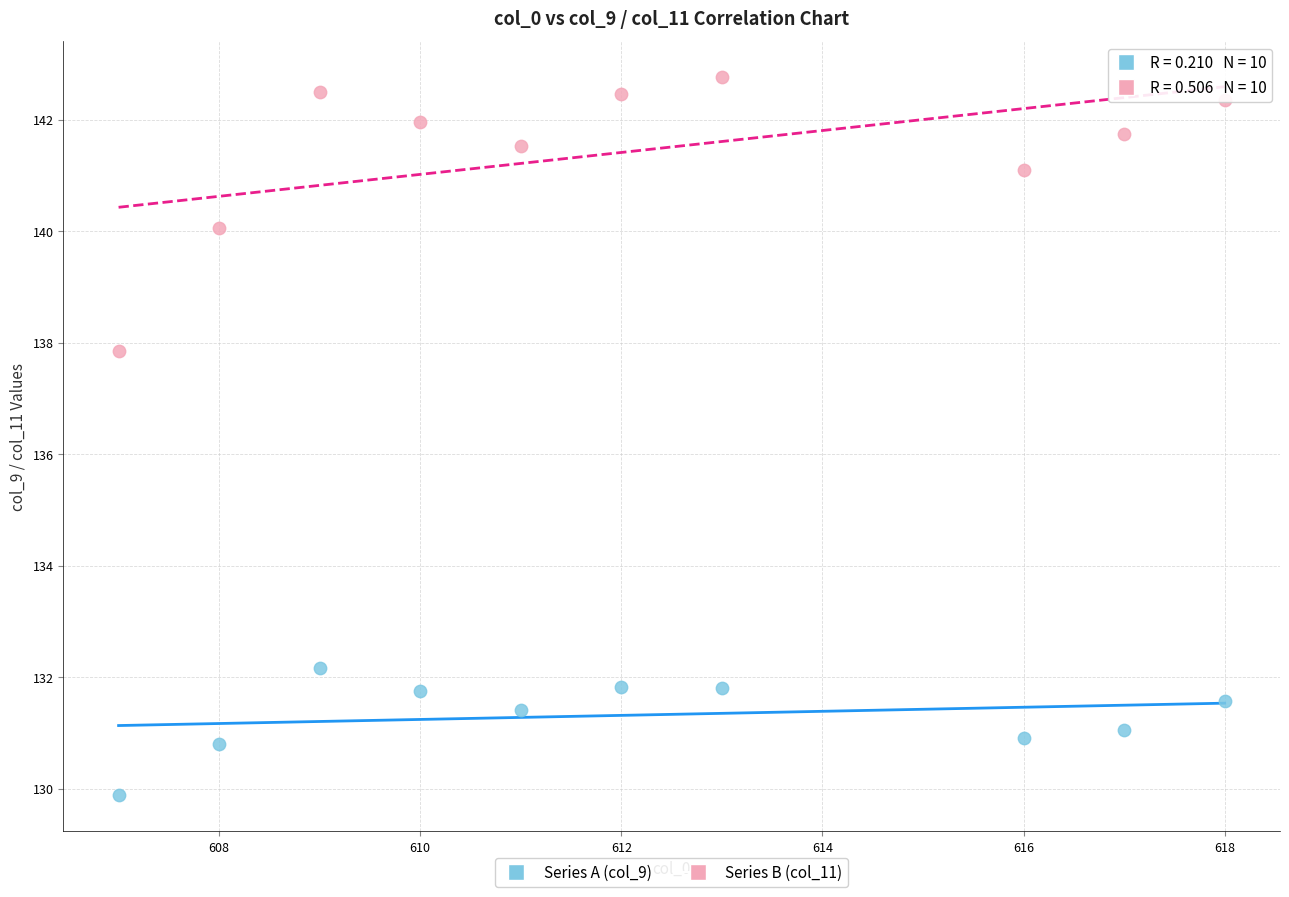

What are all the series names shown in the legend?

Series A (col_9), Series B (col_11)